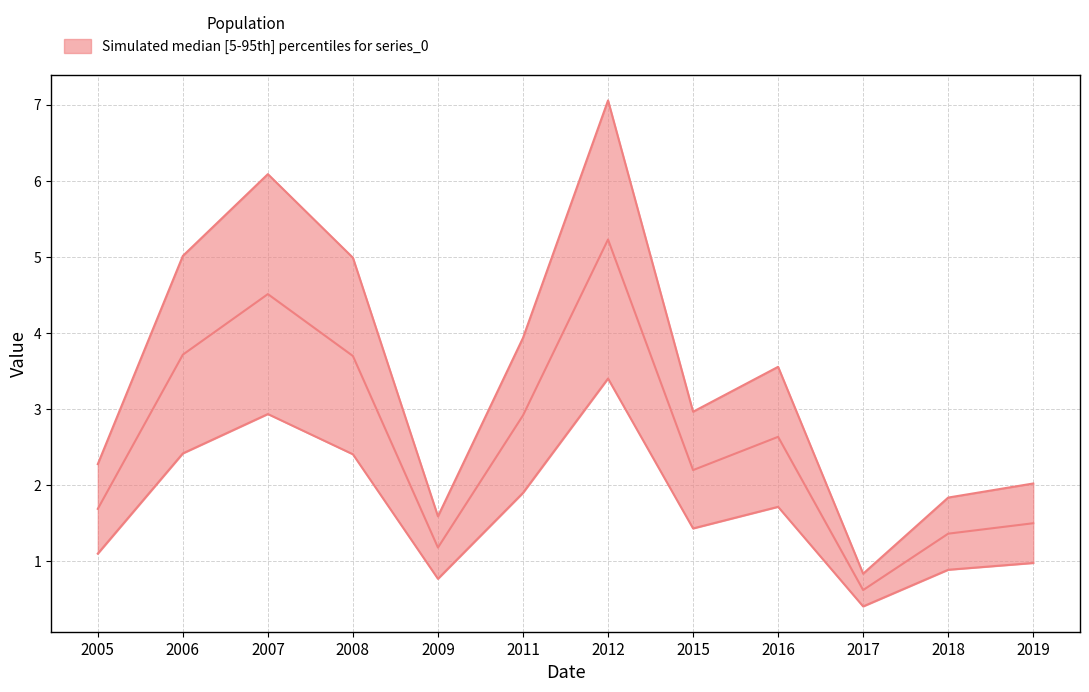

Is it true that the value at 2006 is 5.0?

True